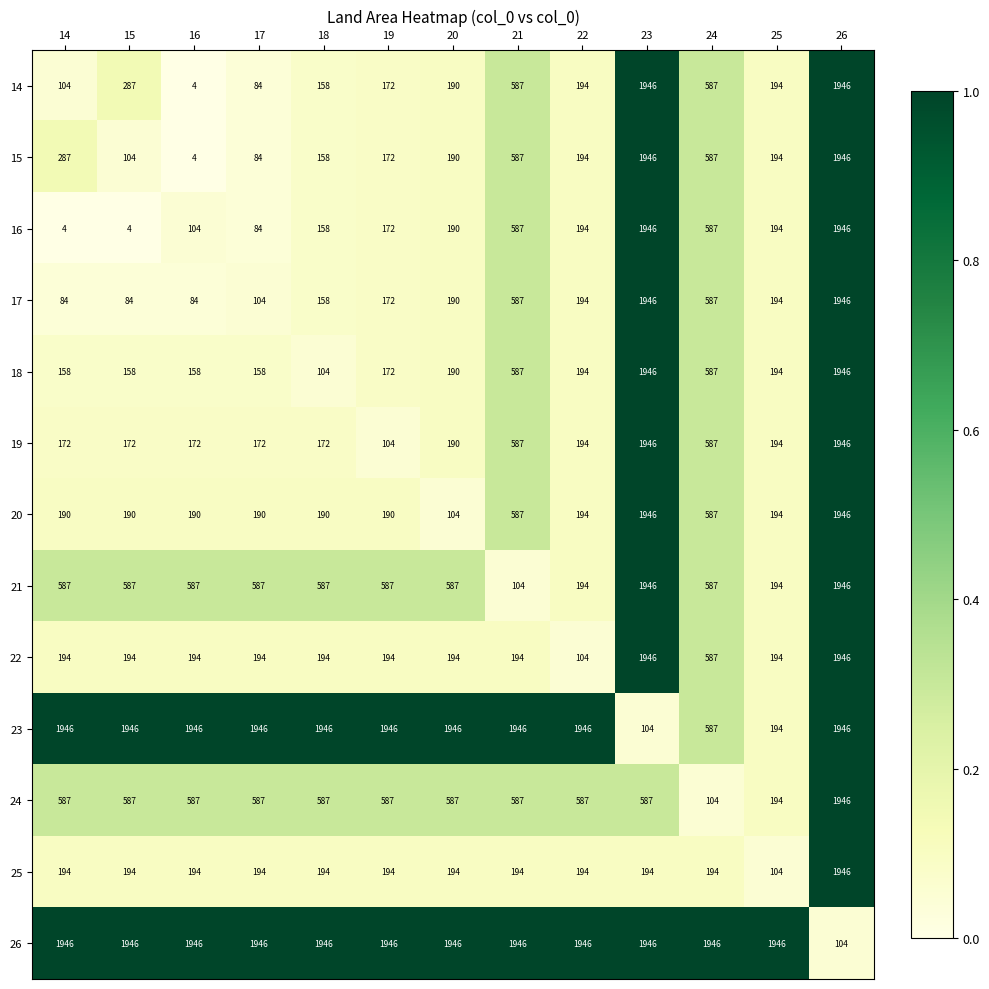

The 24 series shows 1035 at 17. True or false?

False